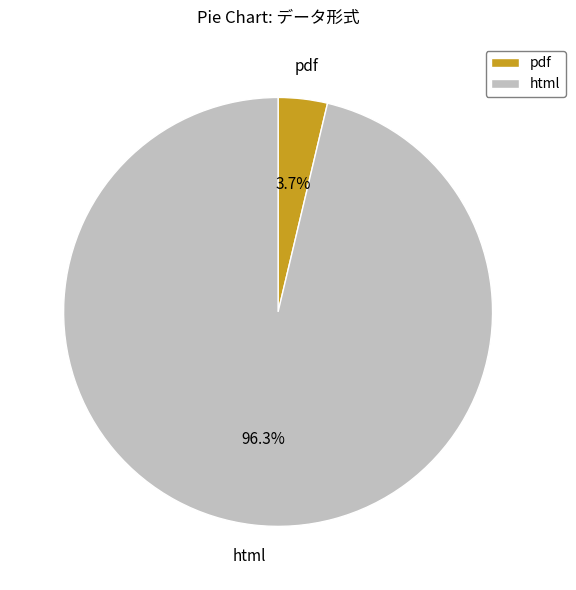

What percentage is the html slice, to the nearest percent?

96%